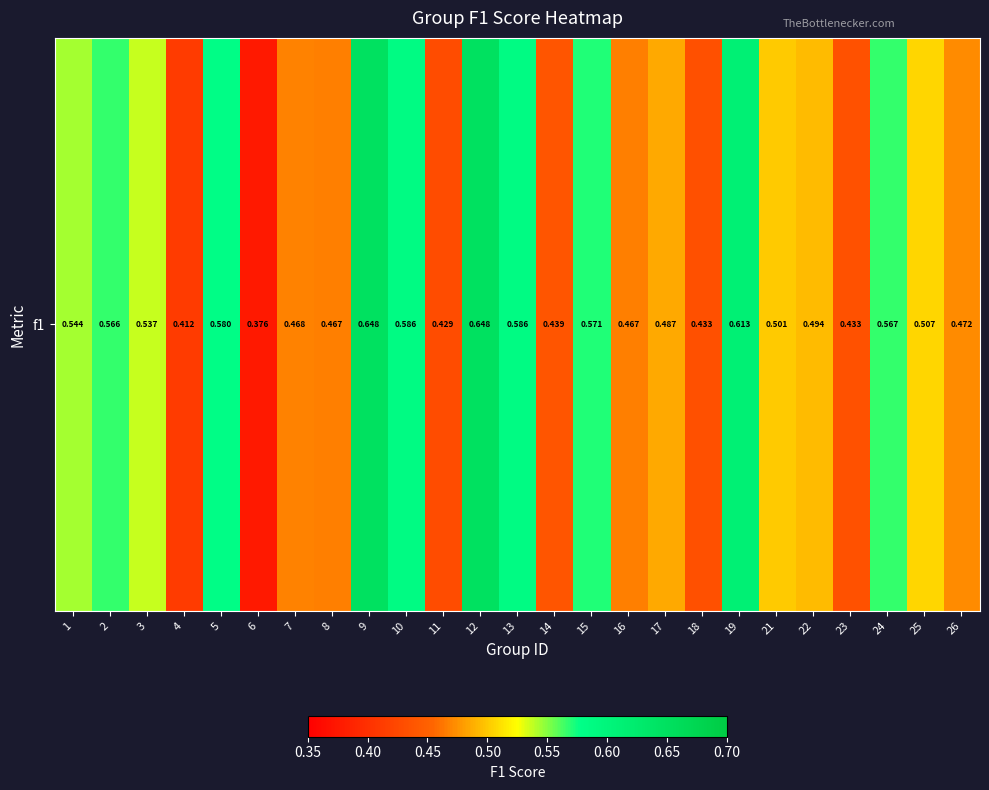

At which label is the value closest to 0?

6